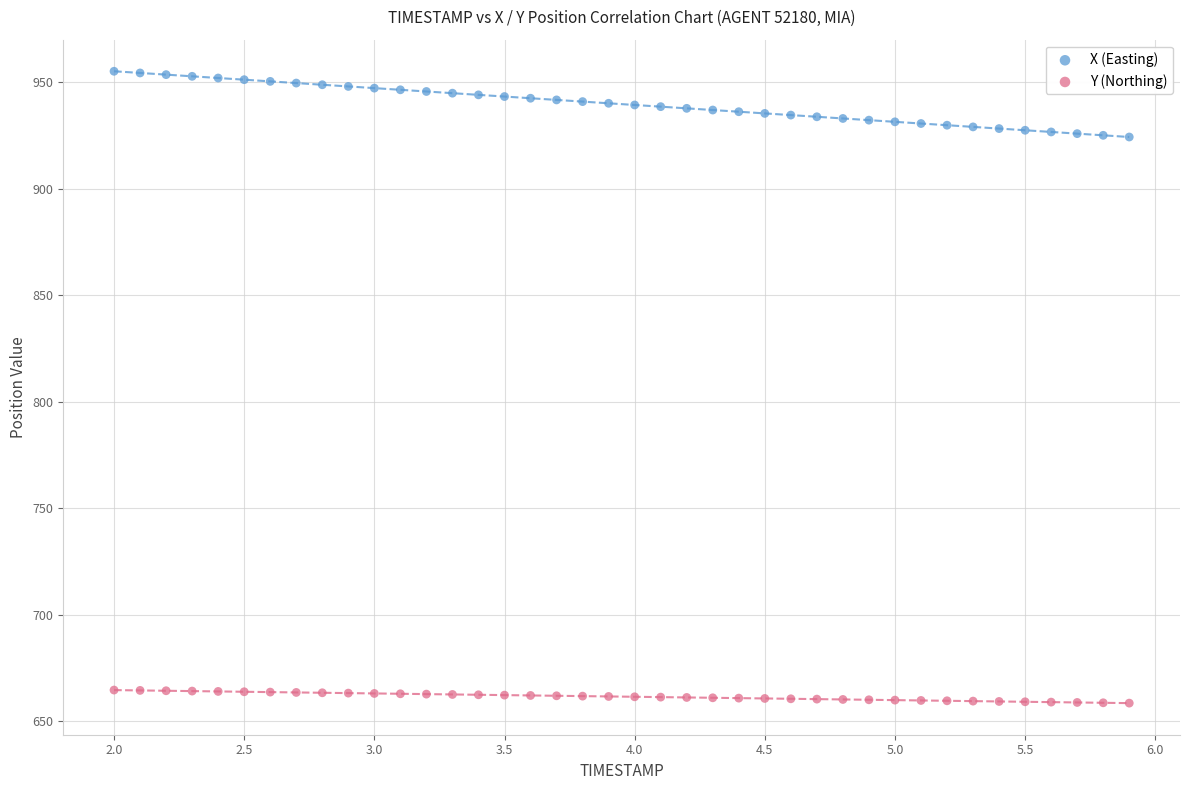

Which series contains the highest Y value?

X (Easting)